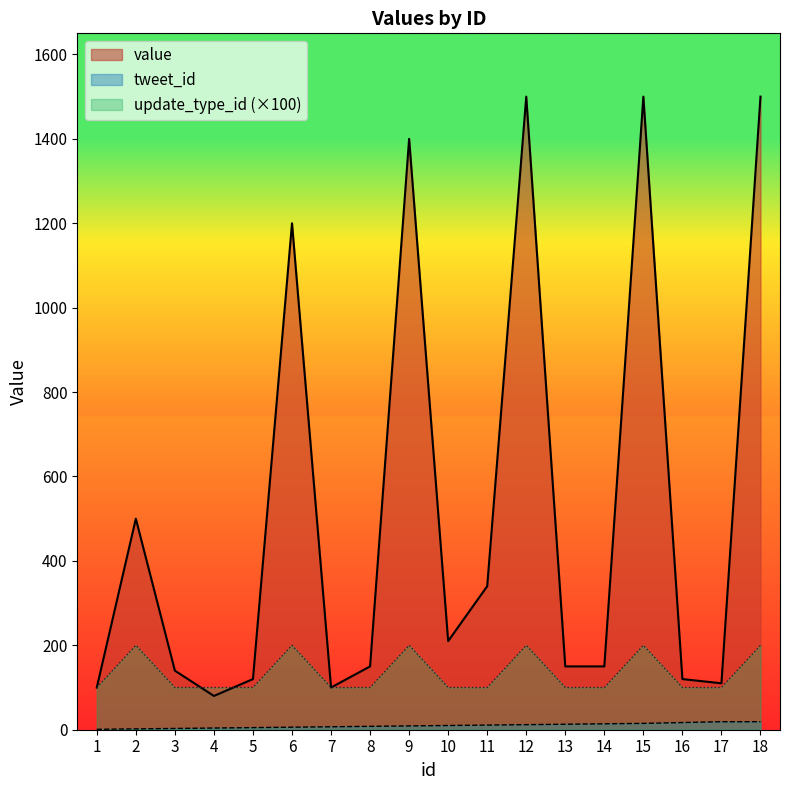

What is the difference between the highest and lowest values at 5?

115